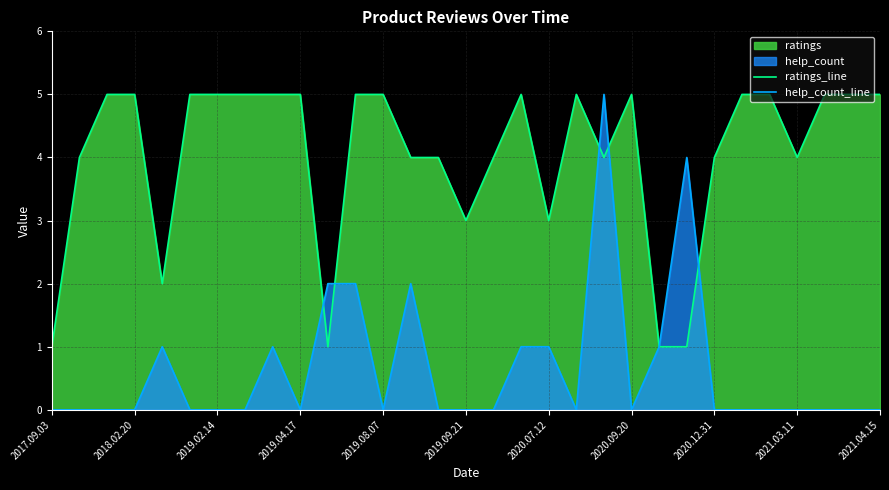

What is the total value across all series at 19?

5